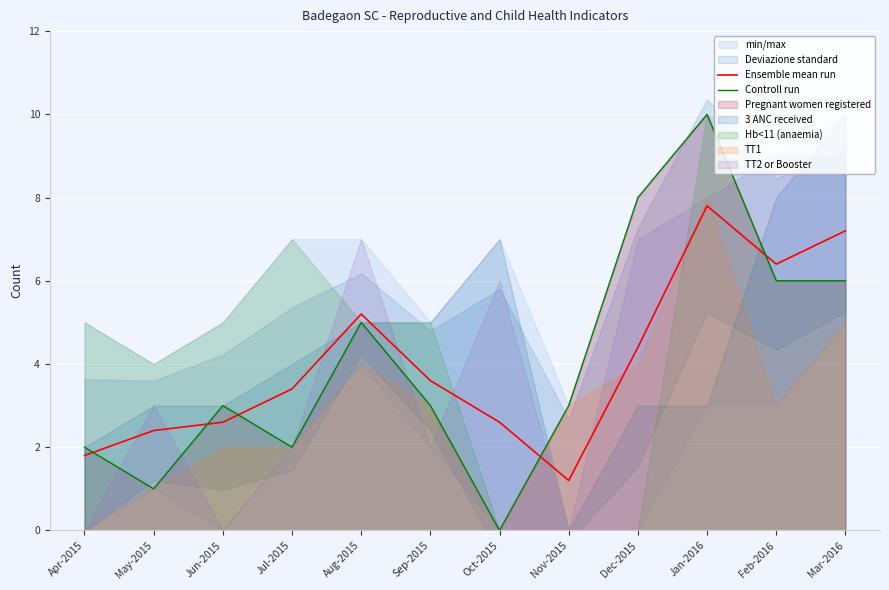

Which category has the highest value in the Controll run series?

Jan-2016